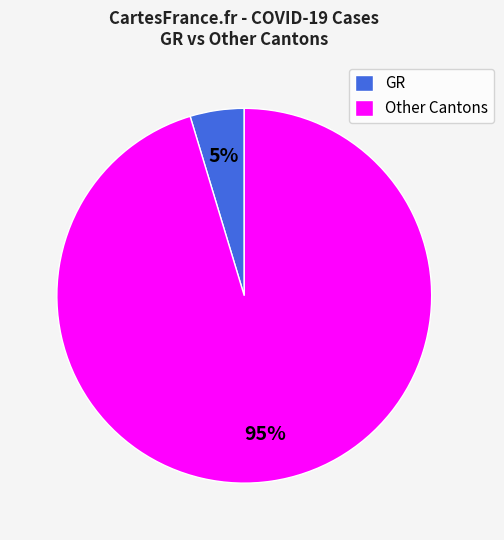

Do Other Cantons and GR together represent more than half of the pie?

Yes